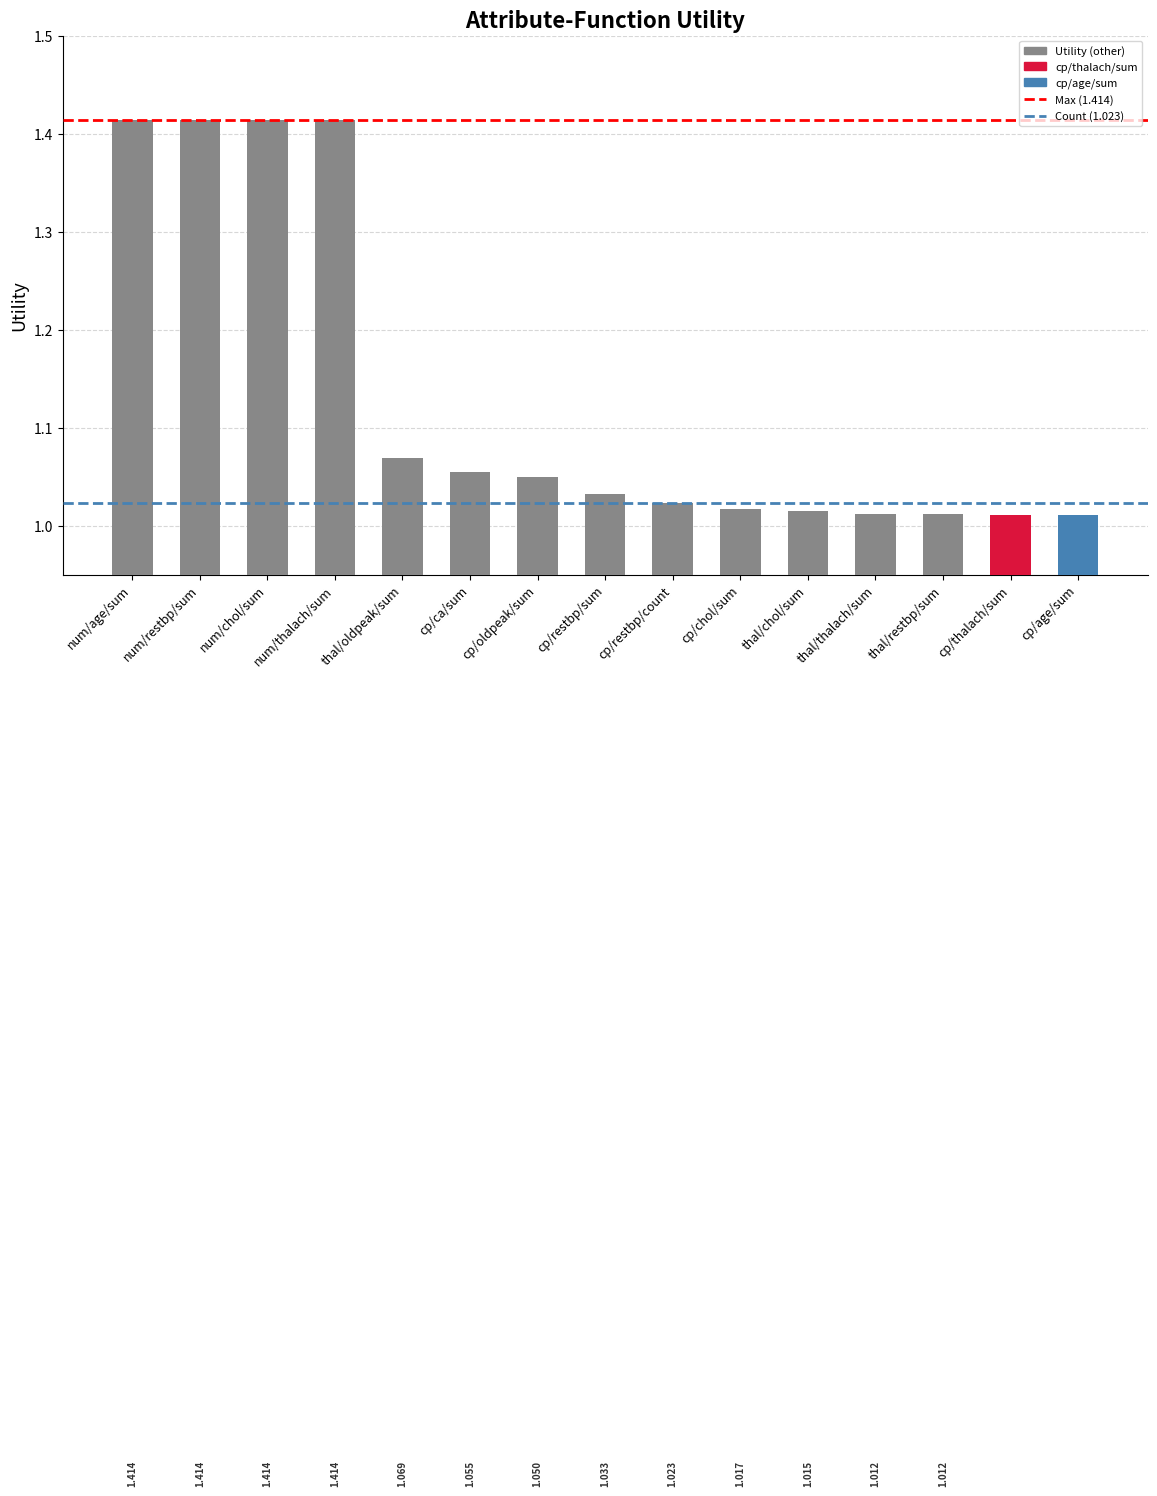

What is the difference between the maximum and second lowest values?

0.4